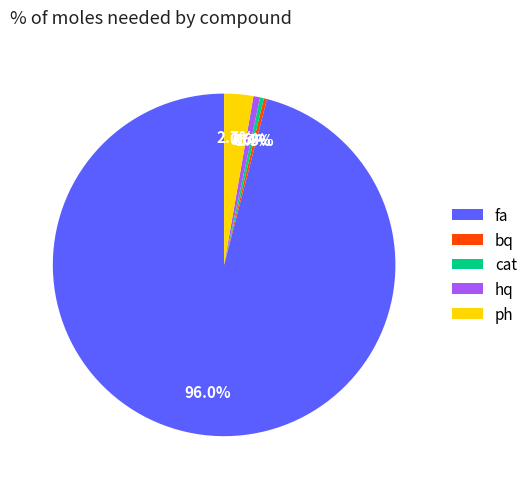

What is the largest slice in the pie chart?

fa